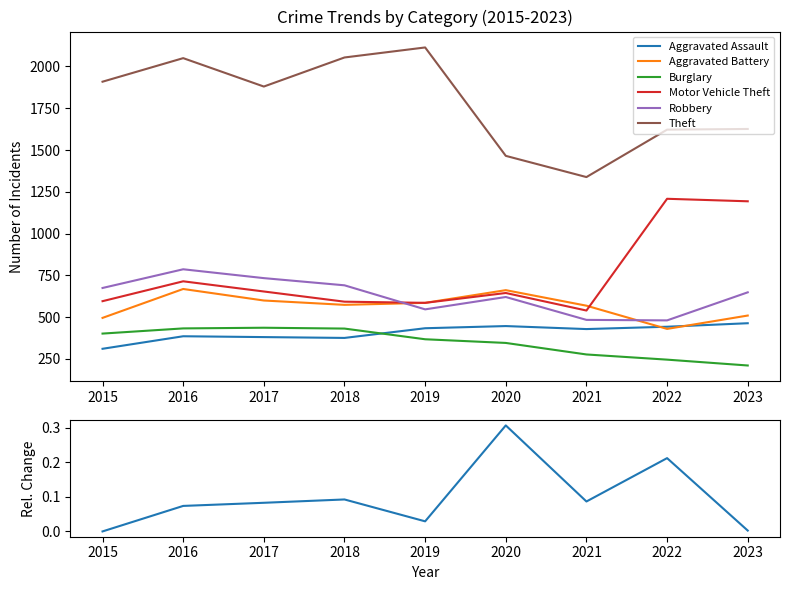

True or false: Burglary and Motor Vehicle Theft cross at least once.

False